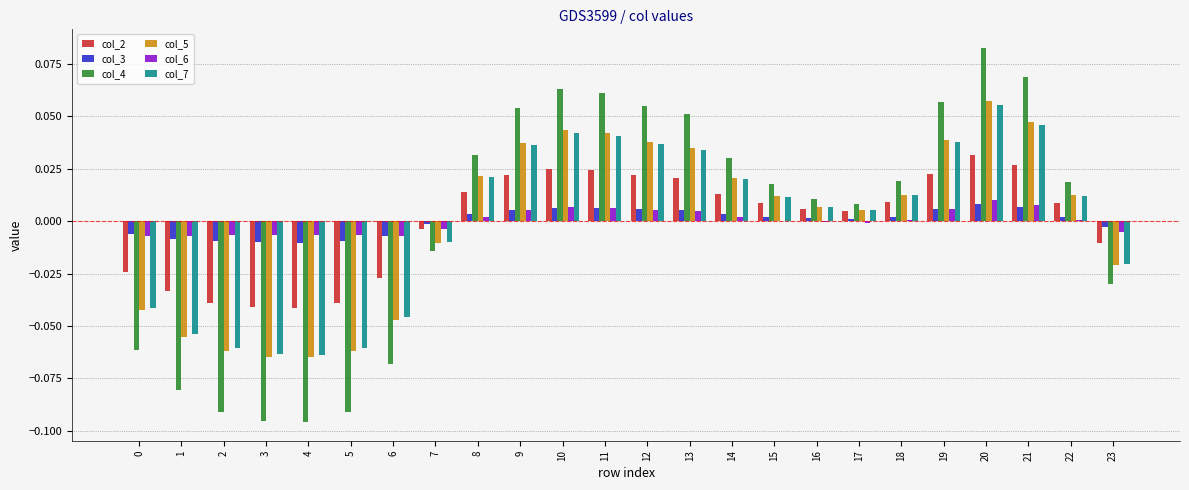

Which label corresponds to the largest value in the chart?

20